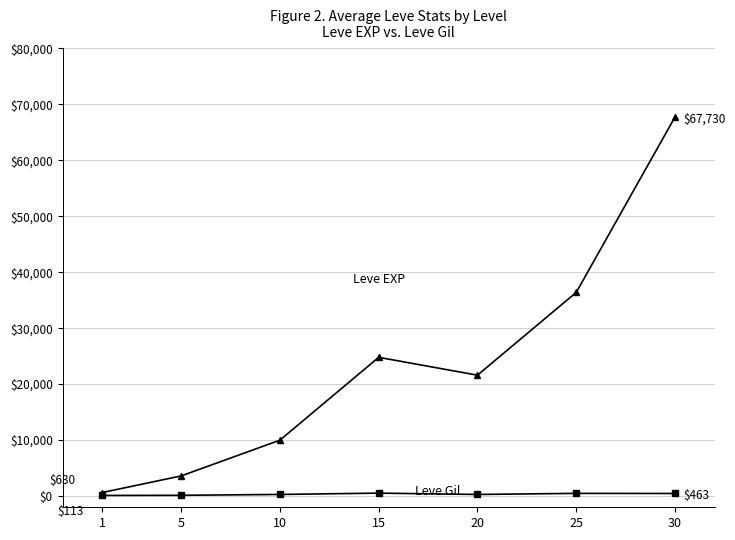

At which category is the sum across all series the highest?

30